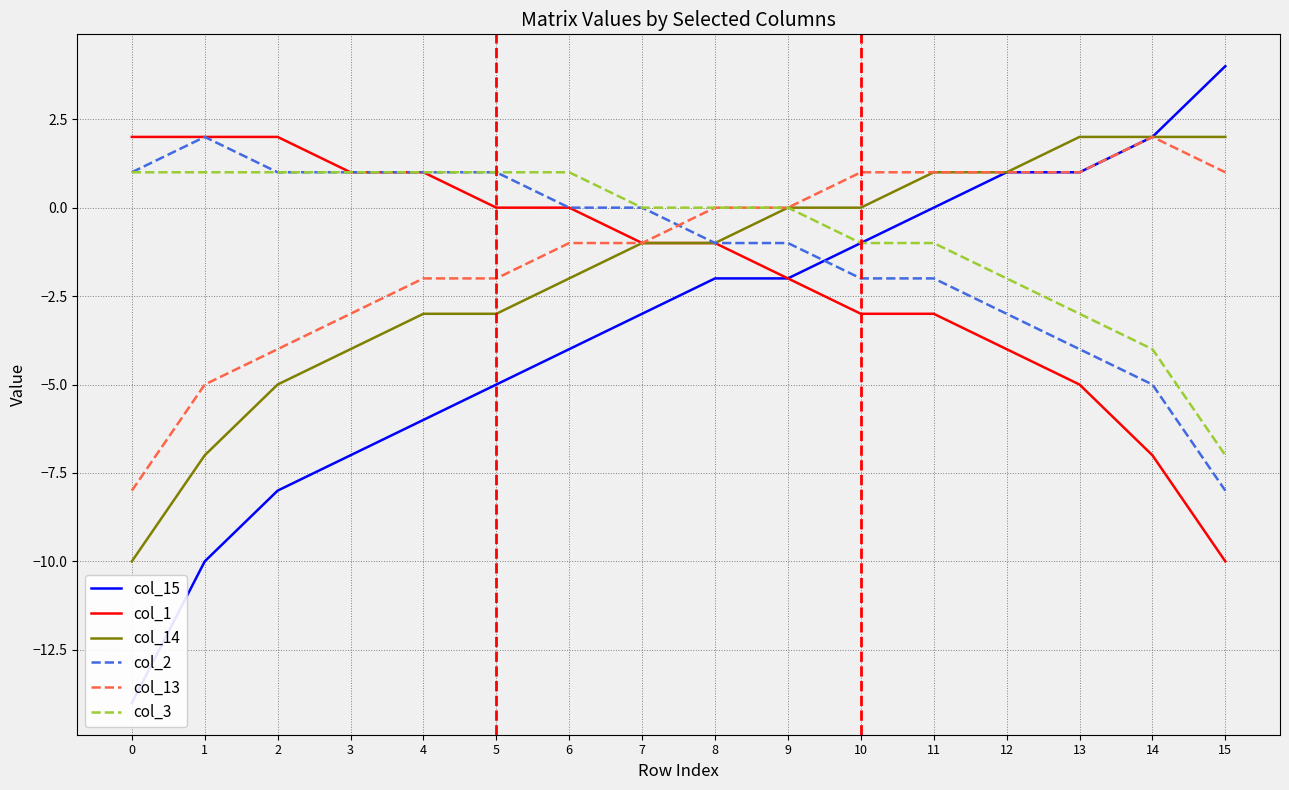

Where is the first local maximum for col_2?

1